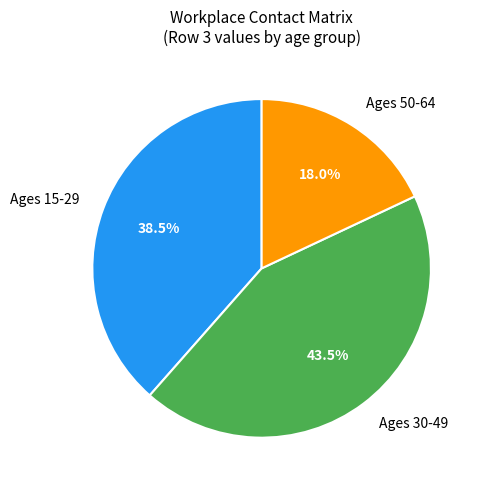

Rank the categories by value from highest to lowest.

Ages 30-49, Ages 15-29, Ages 50-64